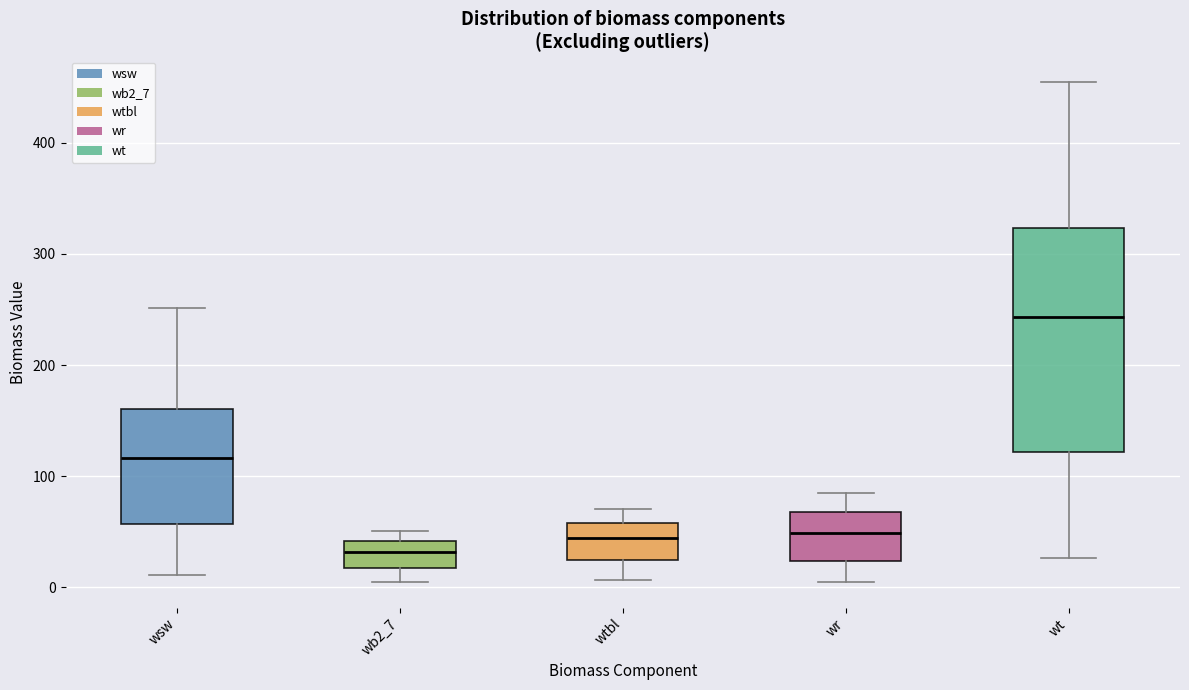

Which box is the tallest, from its lower edge to its upper edge?

wt